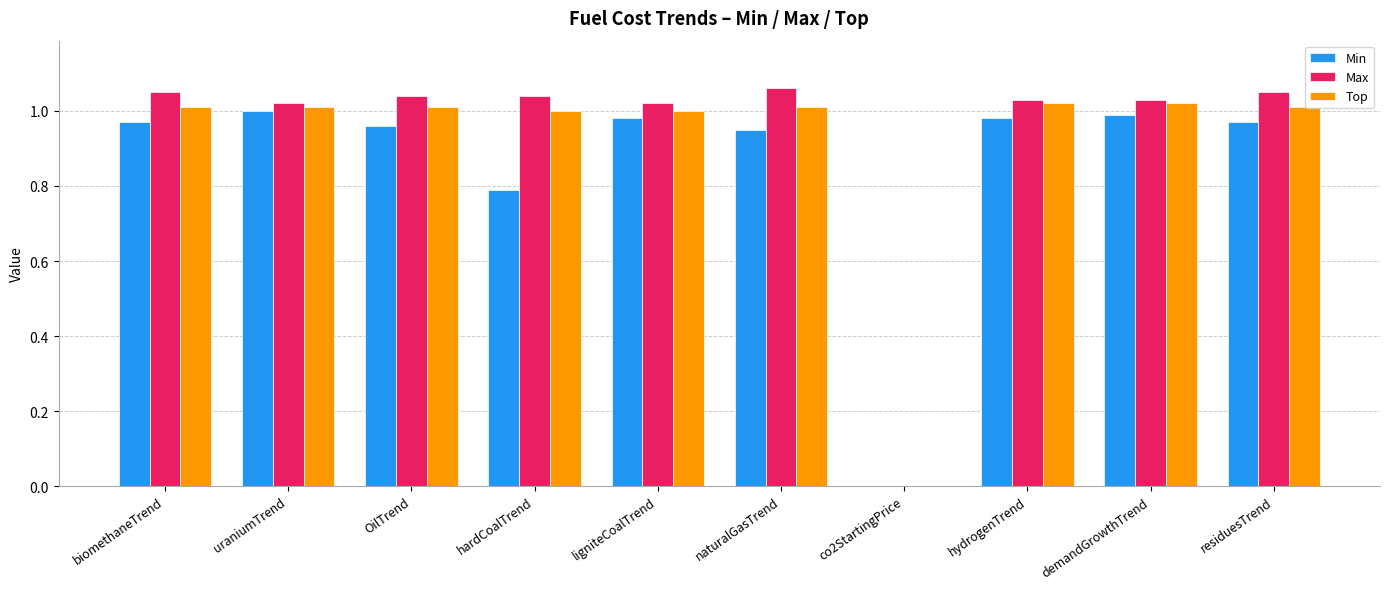

How many data points does each series have?

10